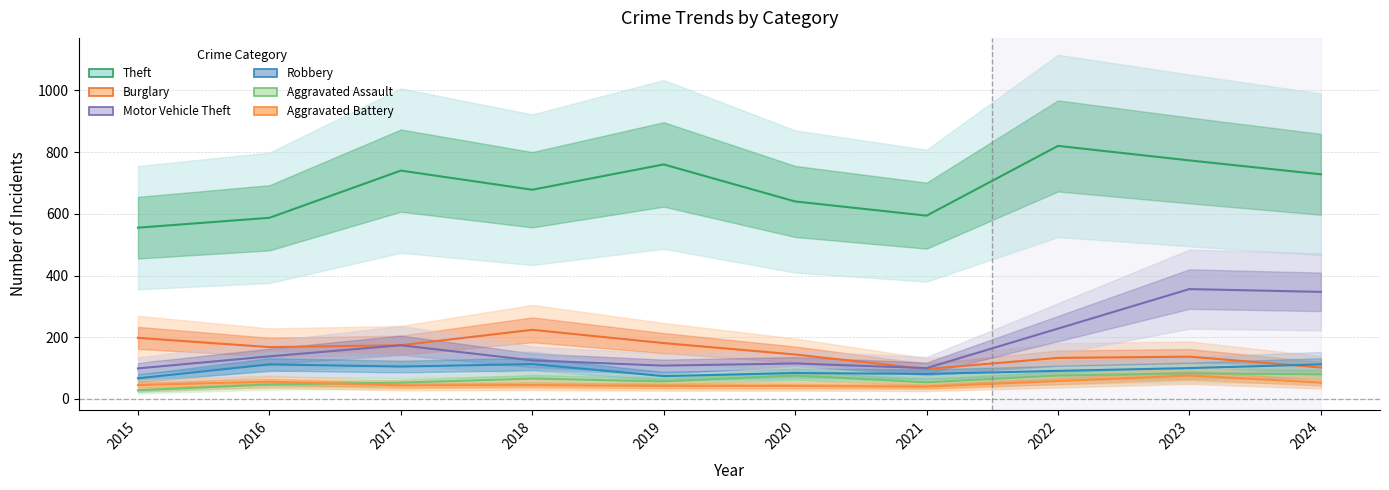

How many lines are shown in the chart?

6